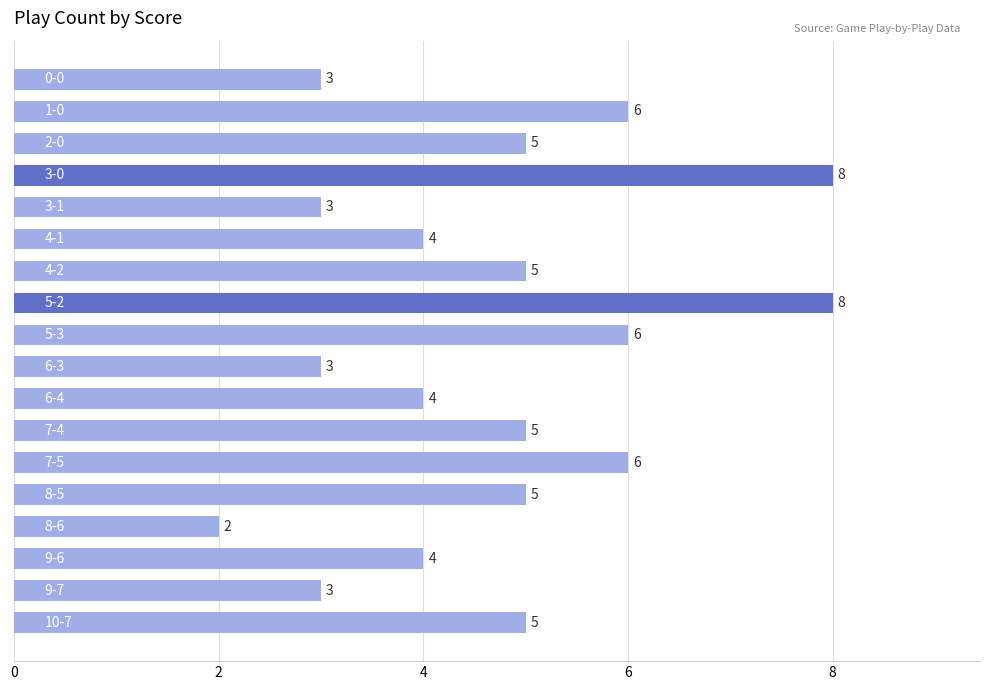

What is the difference between the maximum and minimum values?

6